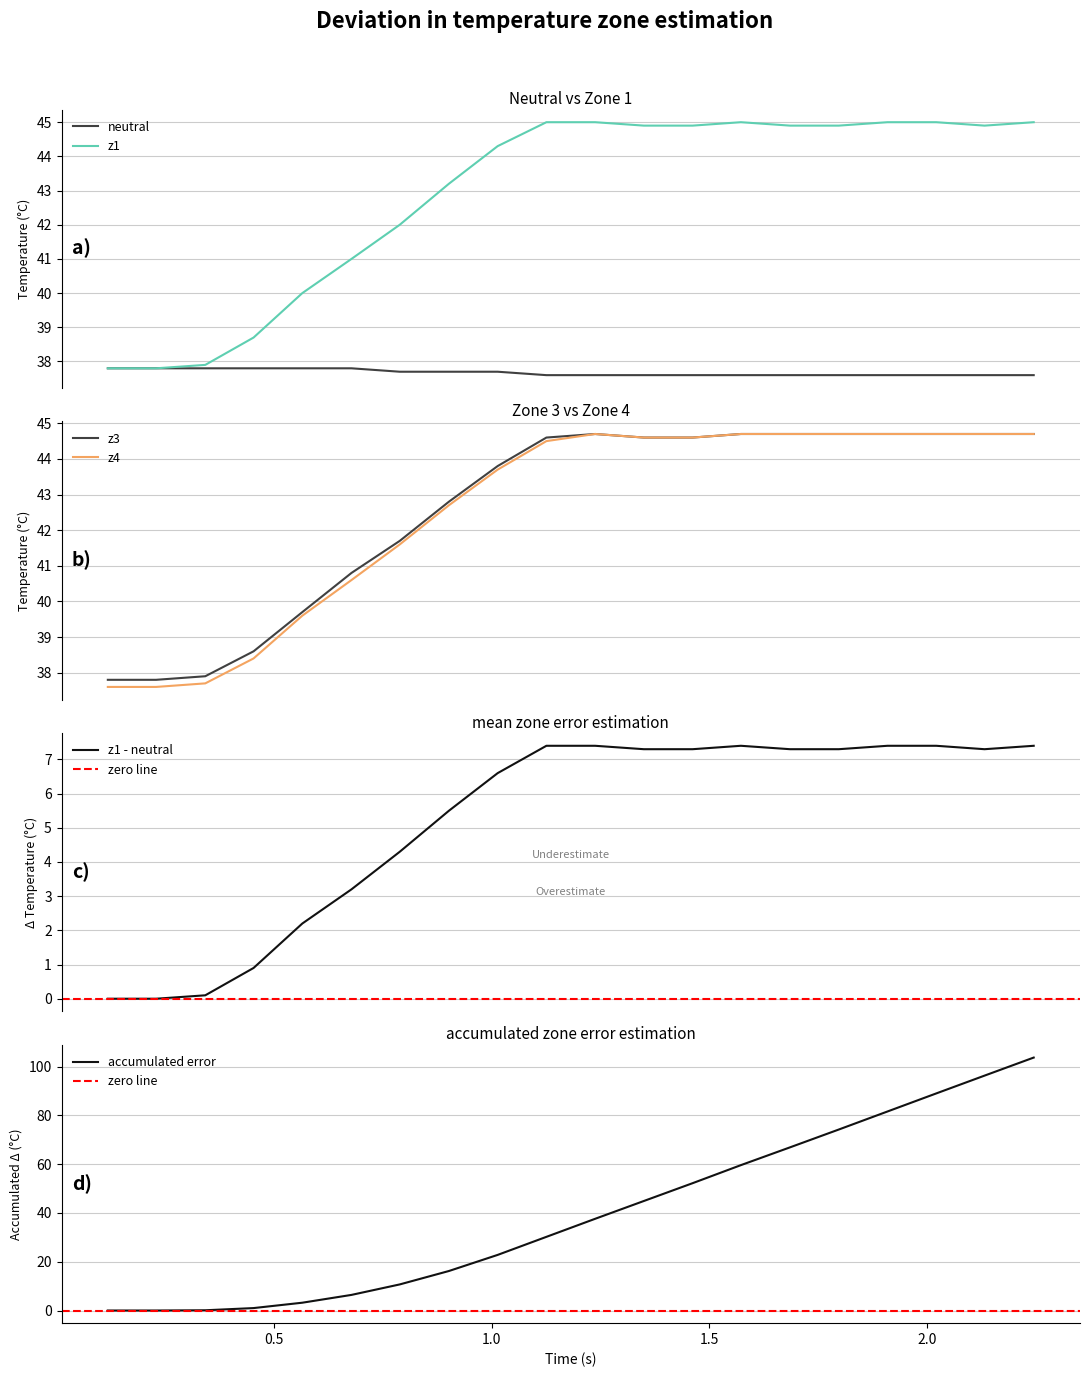

What is the maximum value for z1 - neutral?

7.4